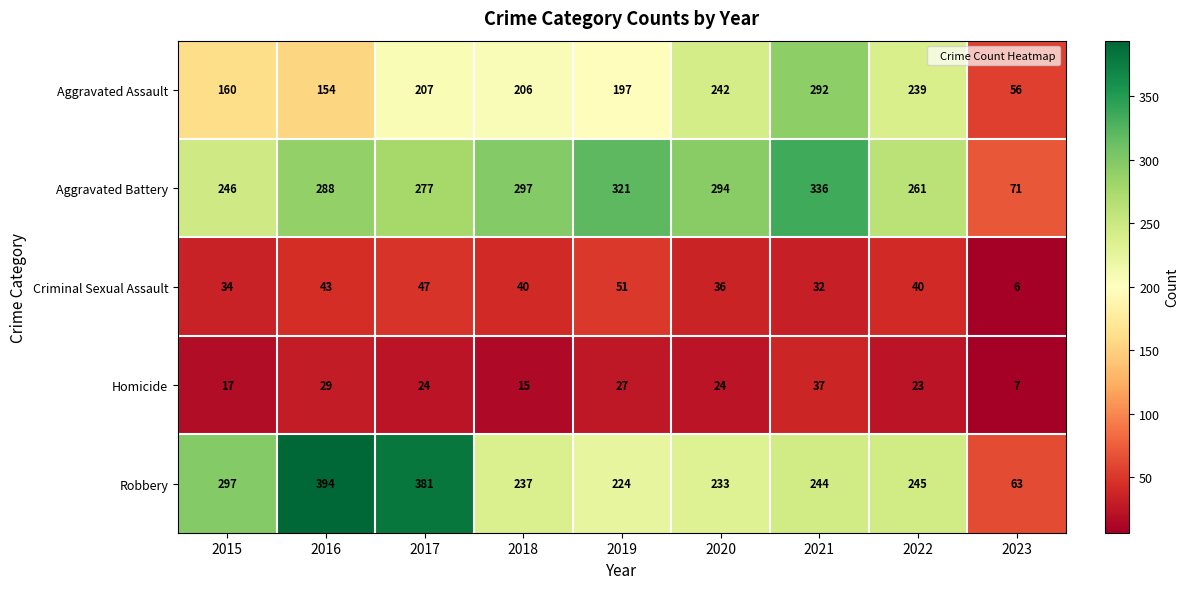

At which label does Aggravated Assault reach its peak?

2021